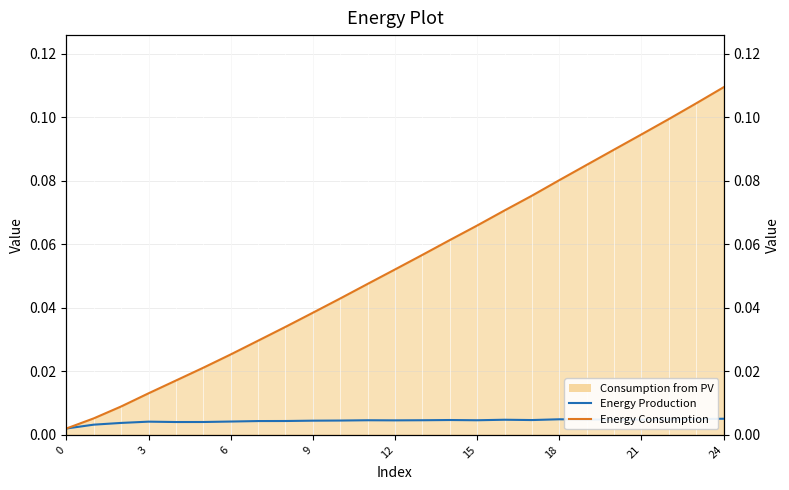

What is the label of the 12th point from the right?

13